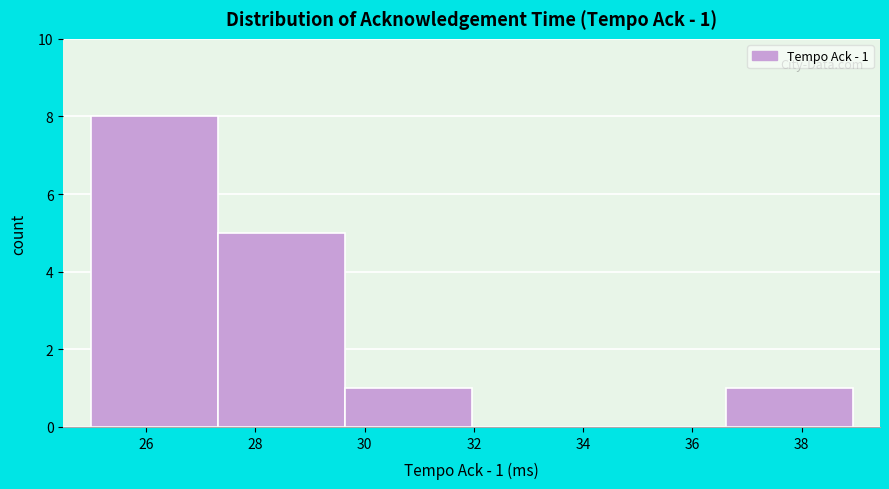

Over which range of the x-axis is the bar tallest?

25.0 to 27.4